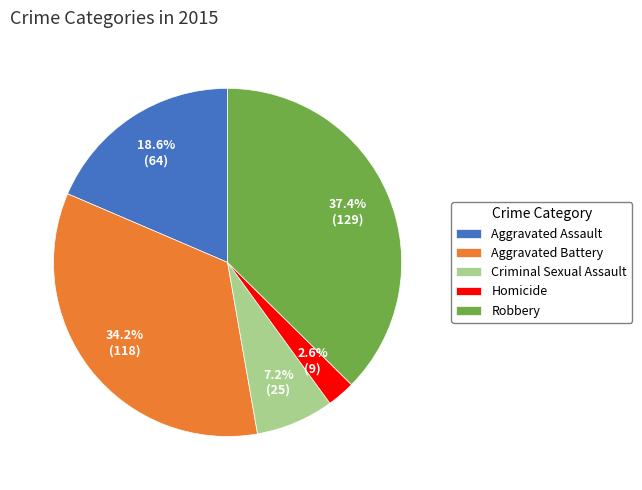

To the nearest percent, what is the difference between the largest and smallest slice percentages?

35%